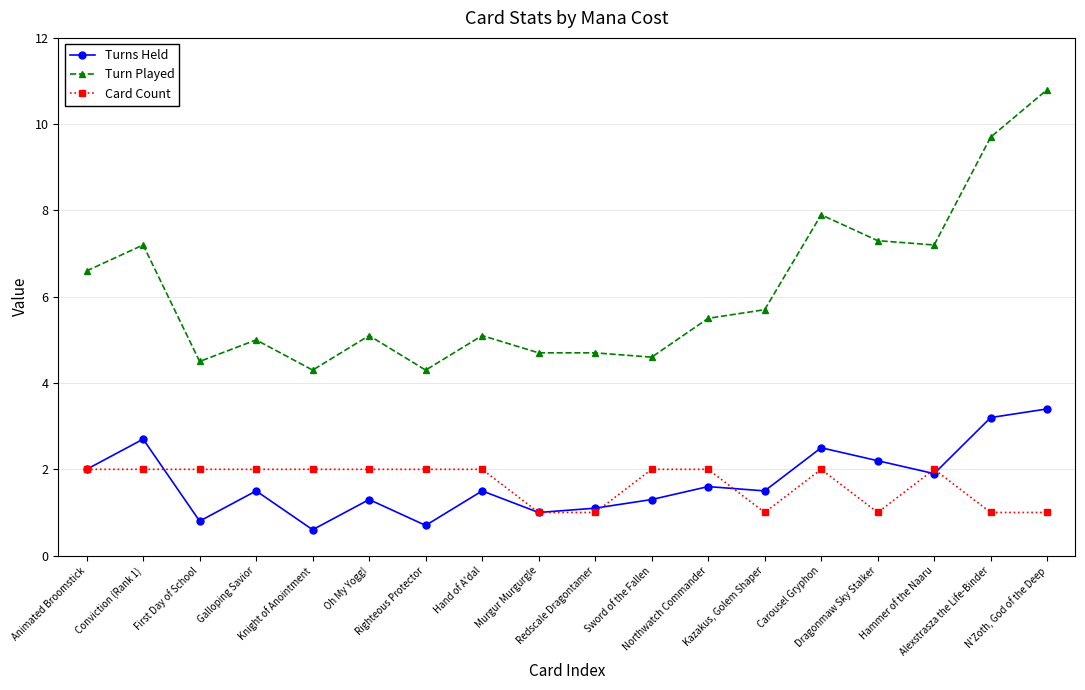

What is the difference between the maximum and minimum values in the Card Count series?

1.0